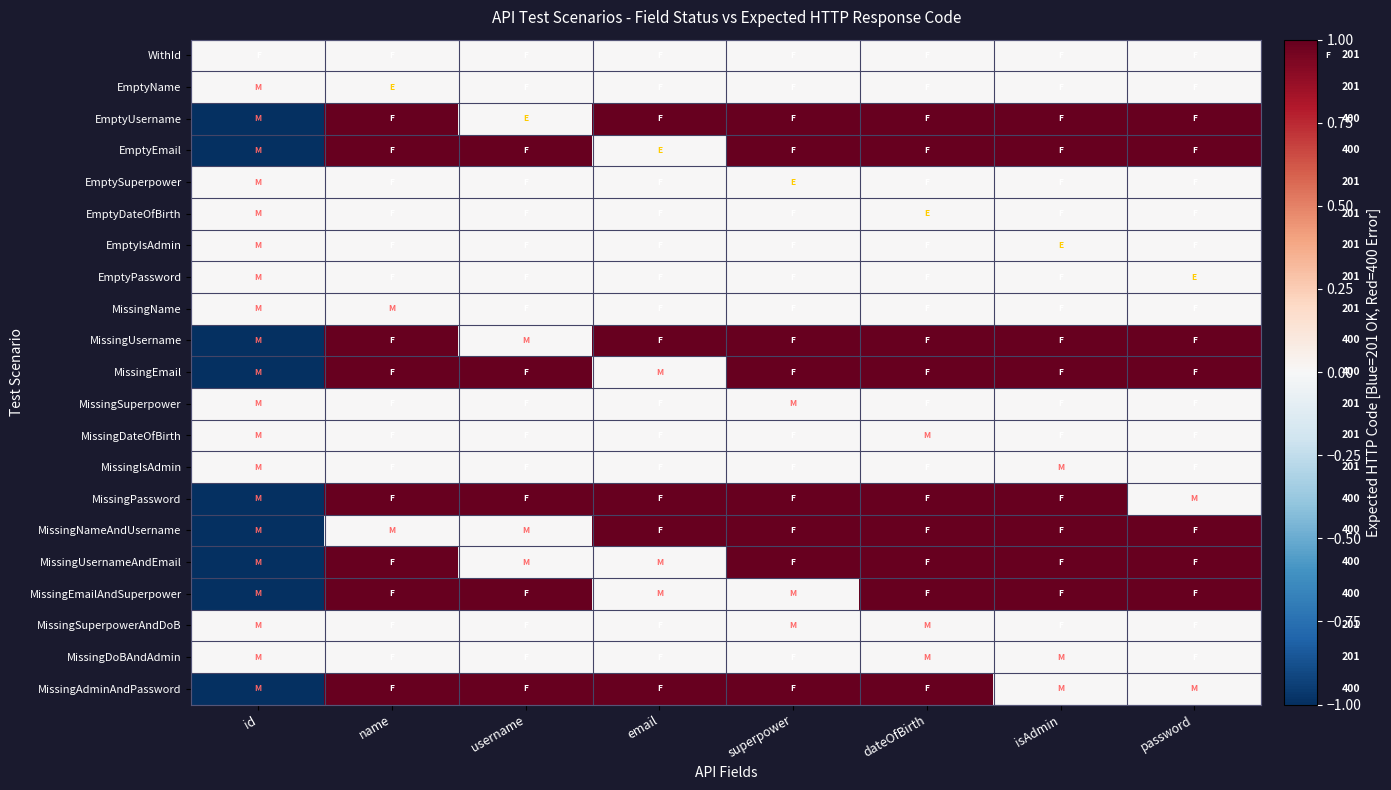

What is the sum of the MissingAdminAndPassword values at id and password?

-1.0